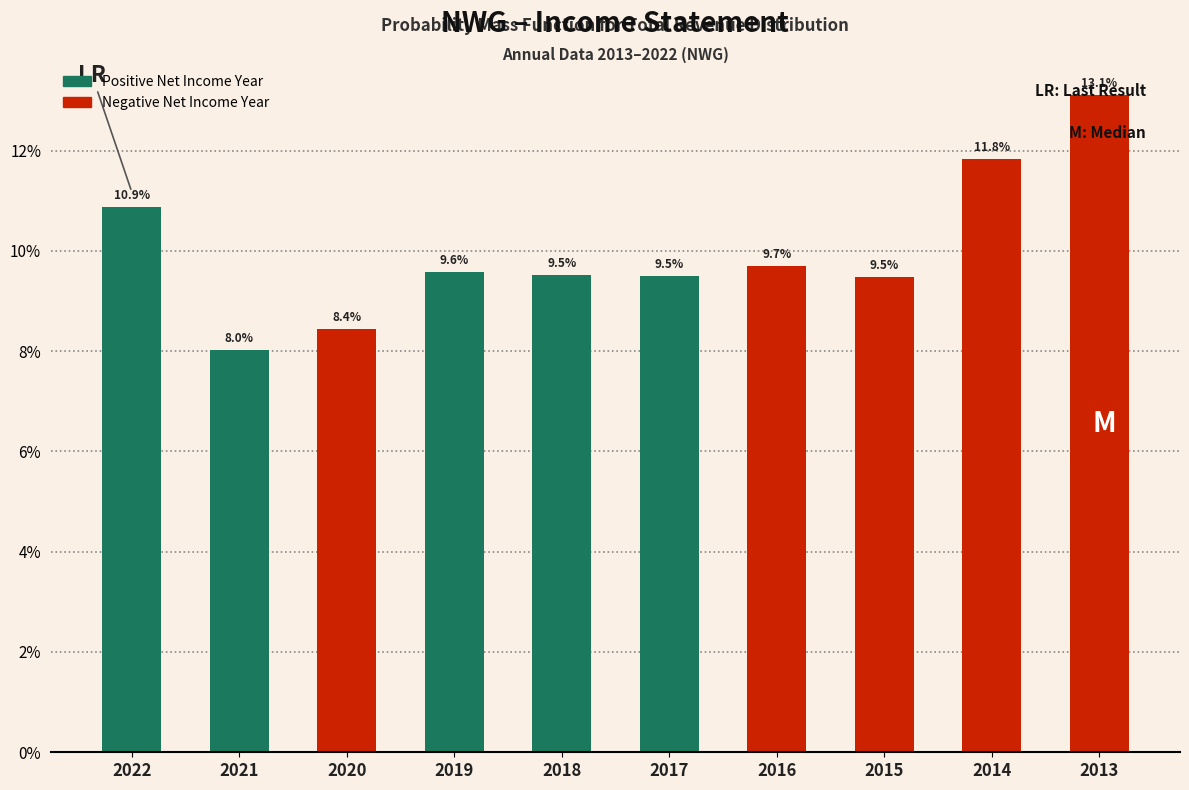

What is the change in value from 2020 to 2014?

+3.4